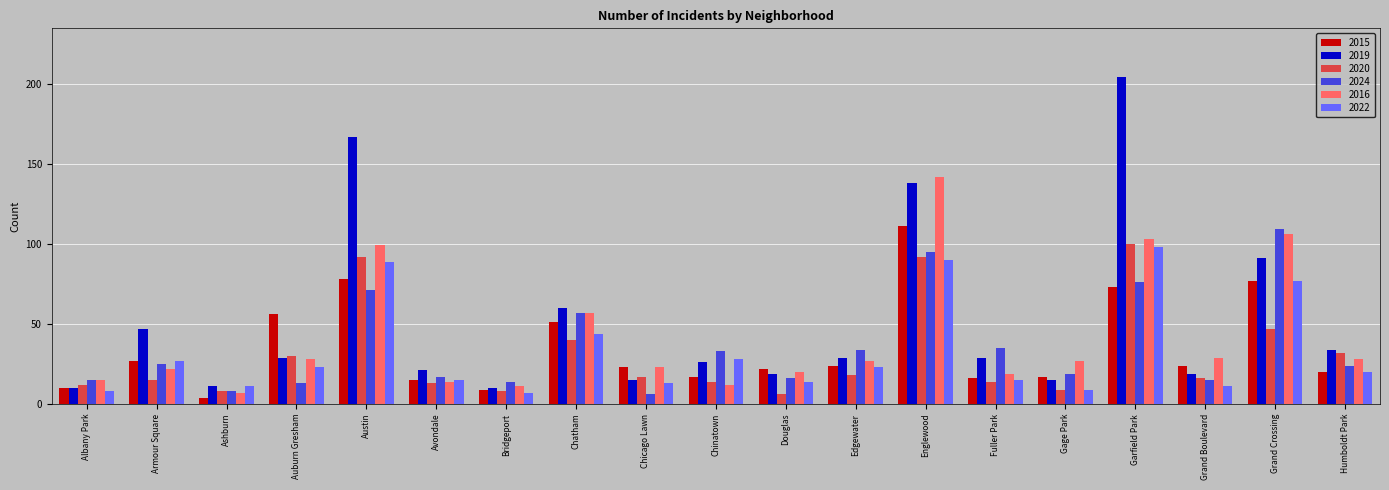

What is the difference between the maximum and minimum values in the 2016 series?

135